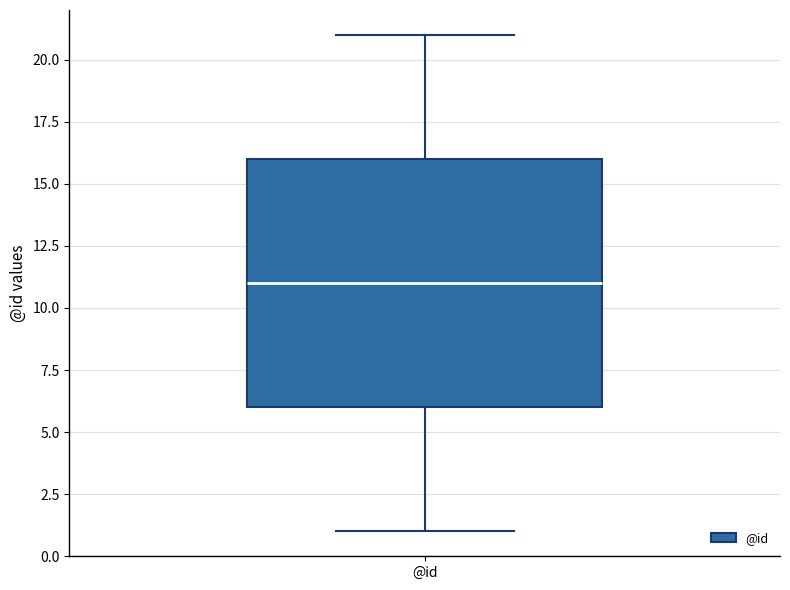

Transcribe this box plot: give where the median line is, the range the box spans, and where the two whiskers end, as read against the y-axis. The values are not printed on the chart, so give them approximately, as read against the axis.

median 11, box 6 to 16, whiskers 1 to 21